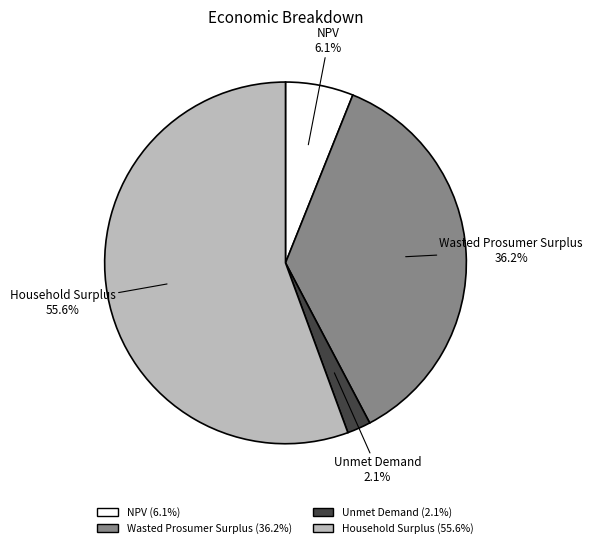

To the nearest percent, what portion does Household Surplus represent?

56%